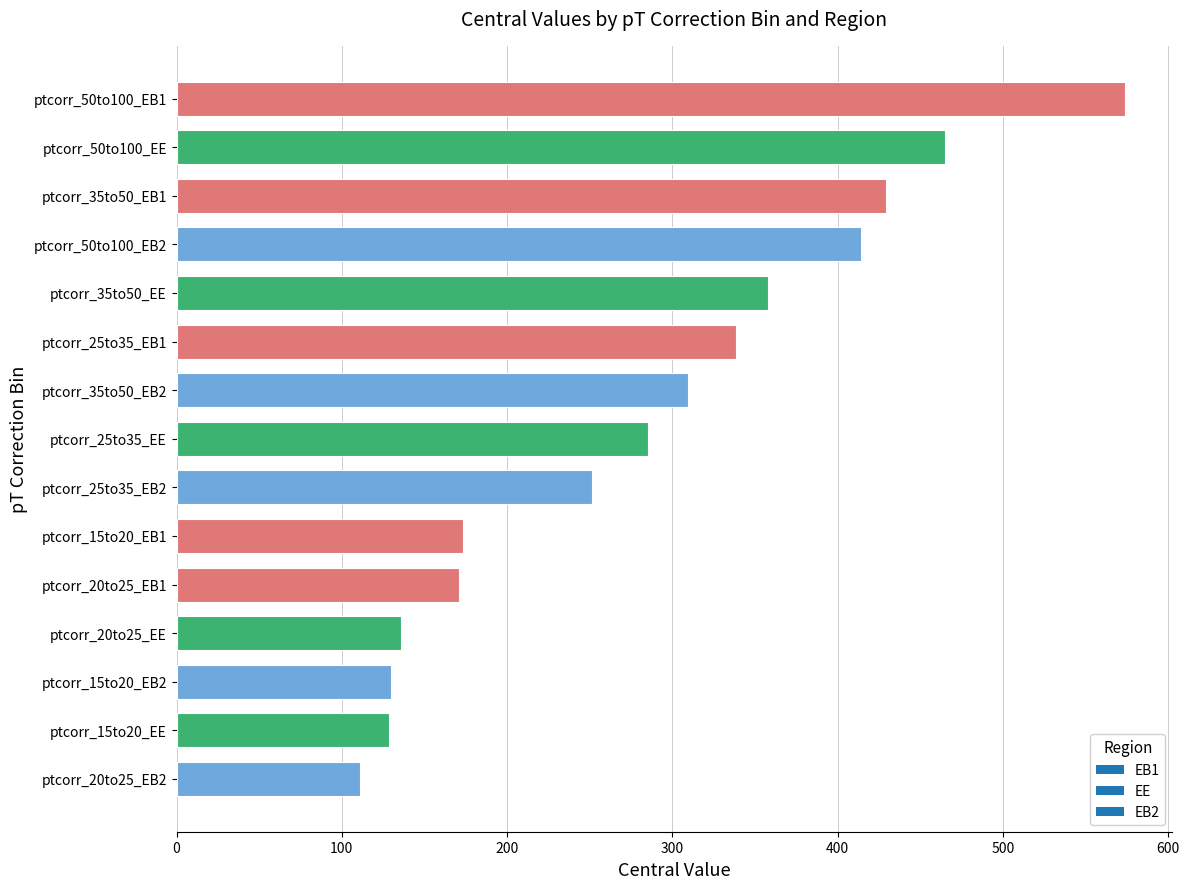

Are the bars horizontal?

Yes